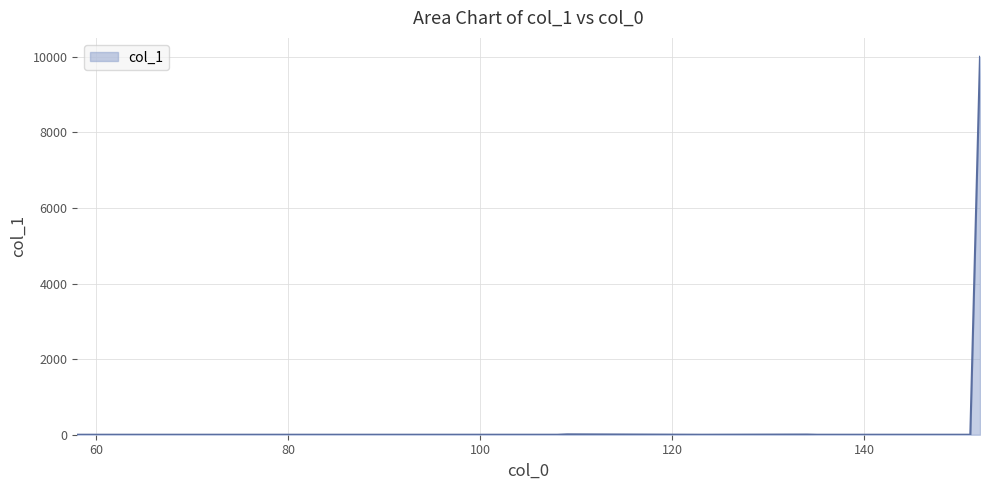

What is the difference between the maximum and minimum values?

10000.0